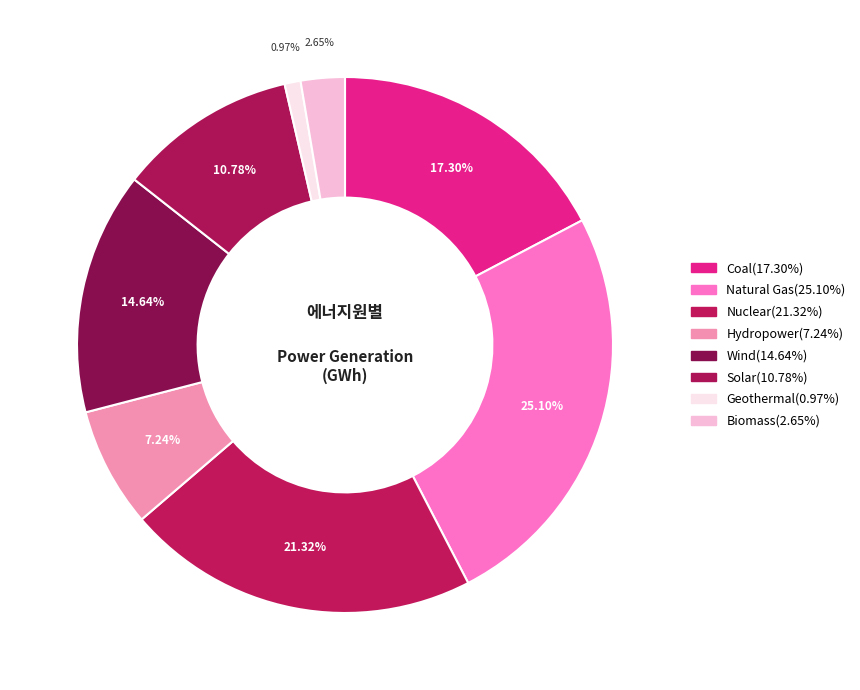

How many segments does this pie chart have?

8